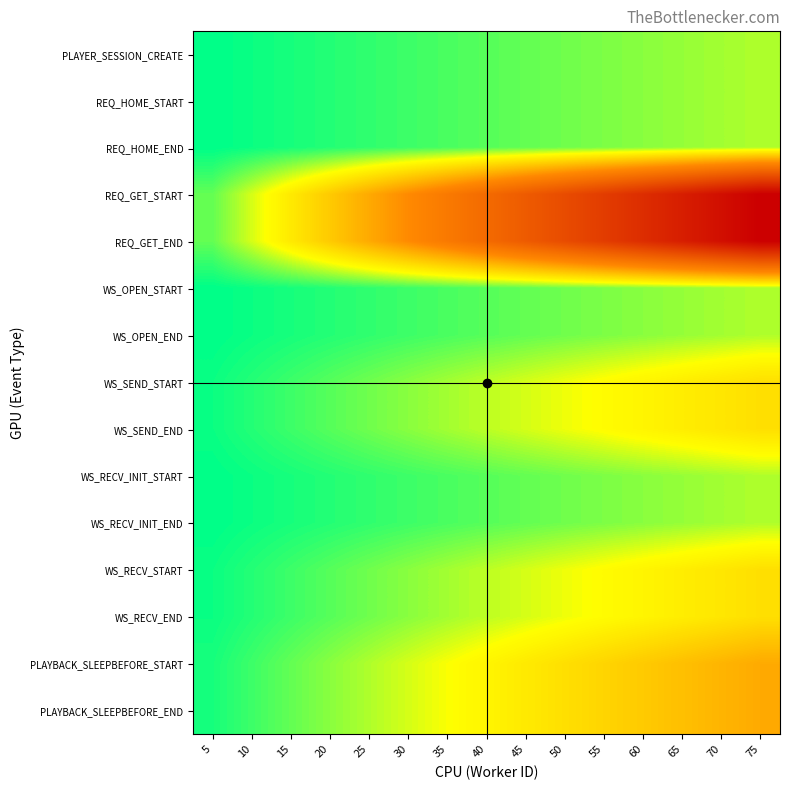

Between 50 and 25, which is larger?

50